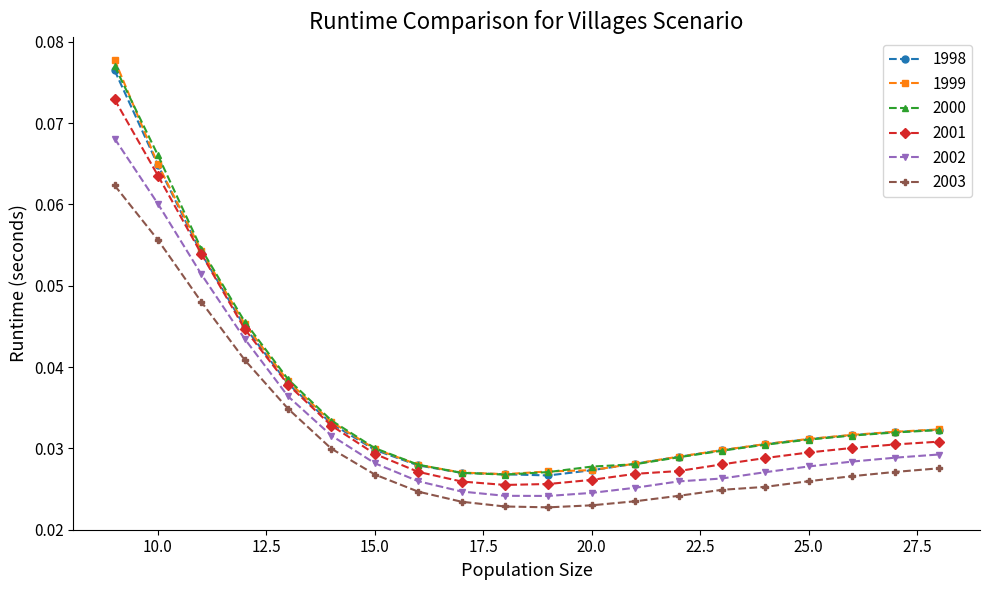

True or false: 2002 and 1999 cross at least once.

False